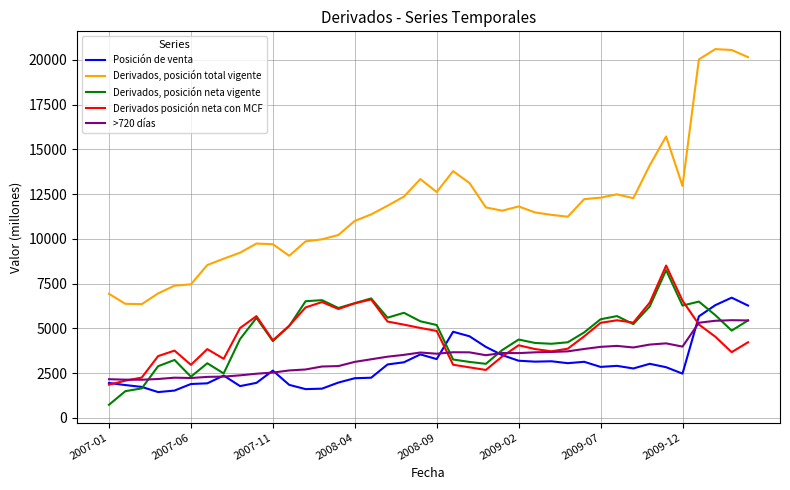

List the series in order of their peak value, highest first.

Derivados, posición total vigente, Derivados posición neta con MCF, Derivados, posición neta vigente, Posición de venta, >720 días